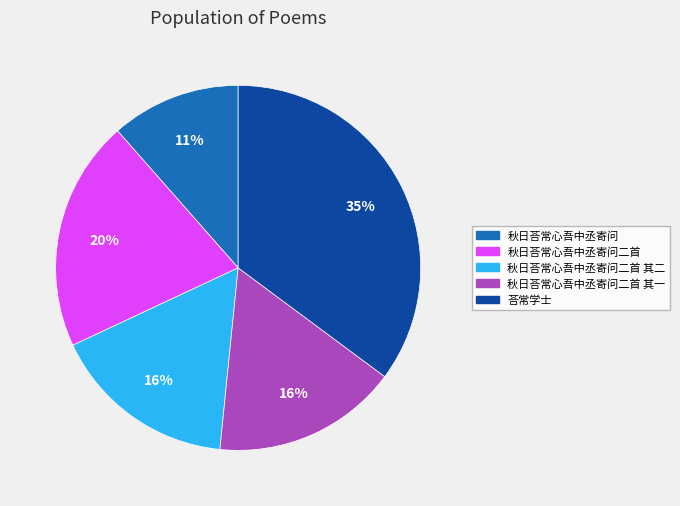

How many slices are in this pie chart?

5